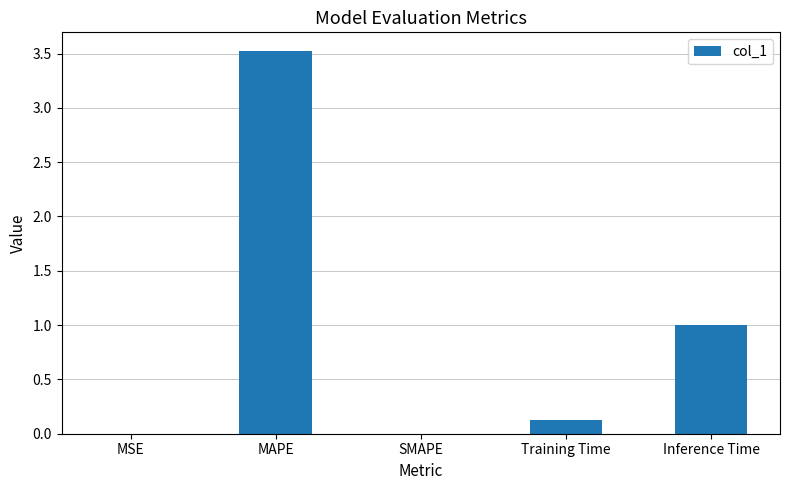

The chart shows a value of 2.3 at SMAPE. True or false?

False